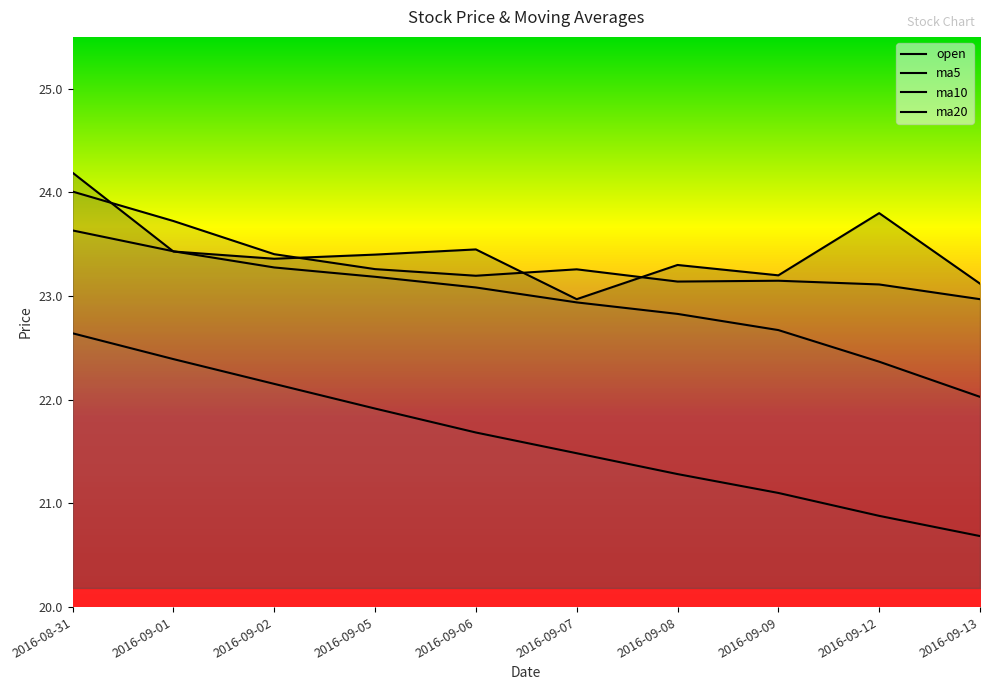

Which series has the largest range (max minus min)?

ma20